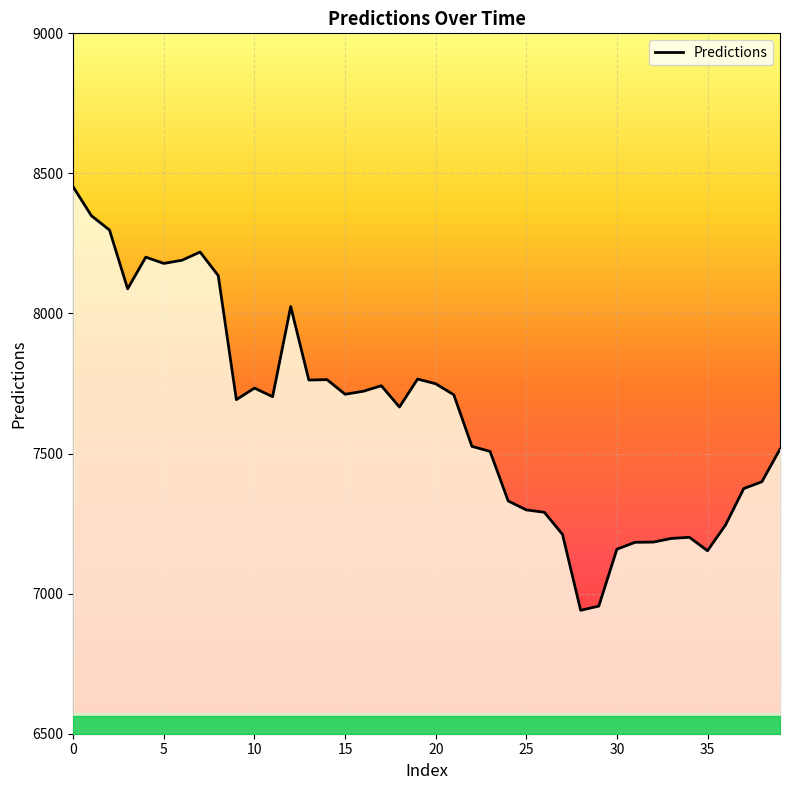

At which category does the data reach its first local peak?

4